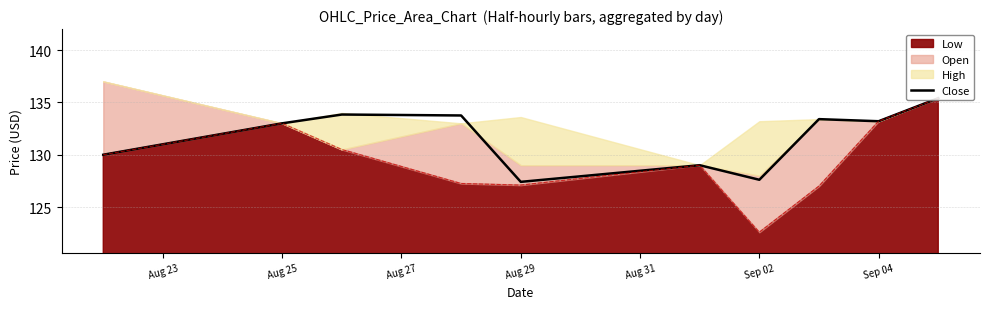

How many data points are less than 133?

4